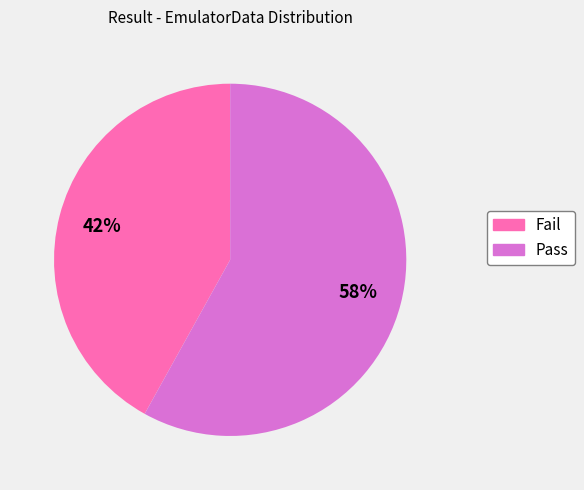

Approximately how many times larger is the value at Fail compared to Pass?

0.7